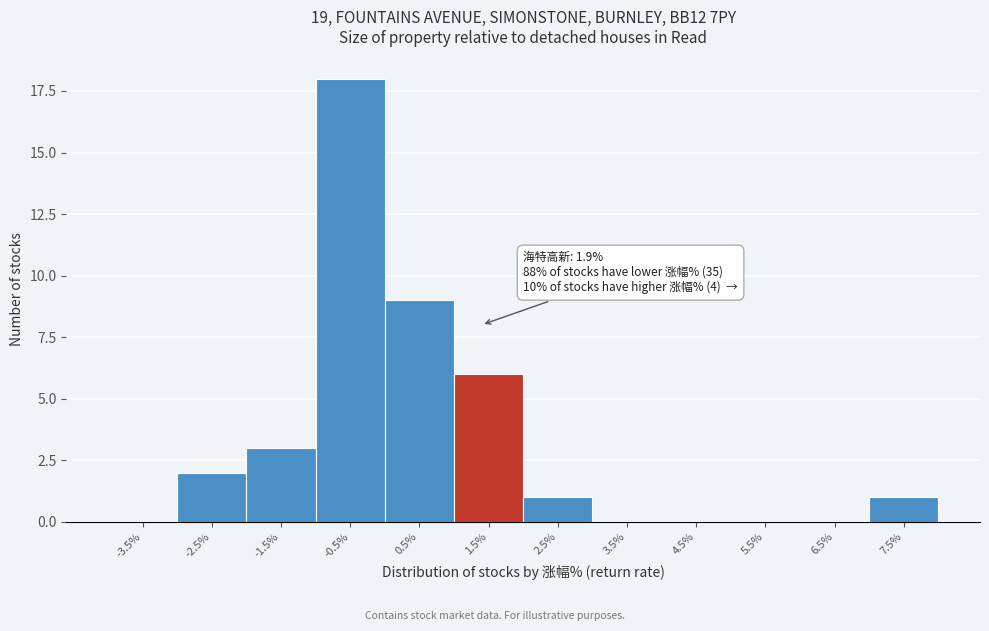

Reading left to right, transcribe all the data shown in this chart.

-3.5%=0	-2.5%=2	-1.5%=3	-0.5%=18	0.5%=9	1.5%=6	2.5%=1	3.5%=0	4.5%=0	5.5%=0	6.5%=0	7.5%=1